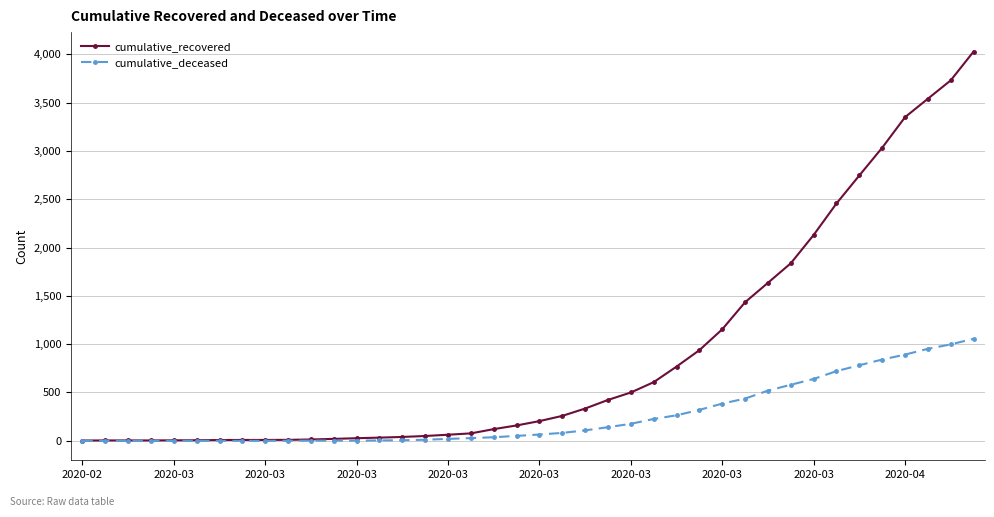

What are all the series names shown in the legend?

cumulative_recovered, cumulative_deceased